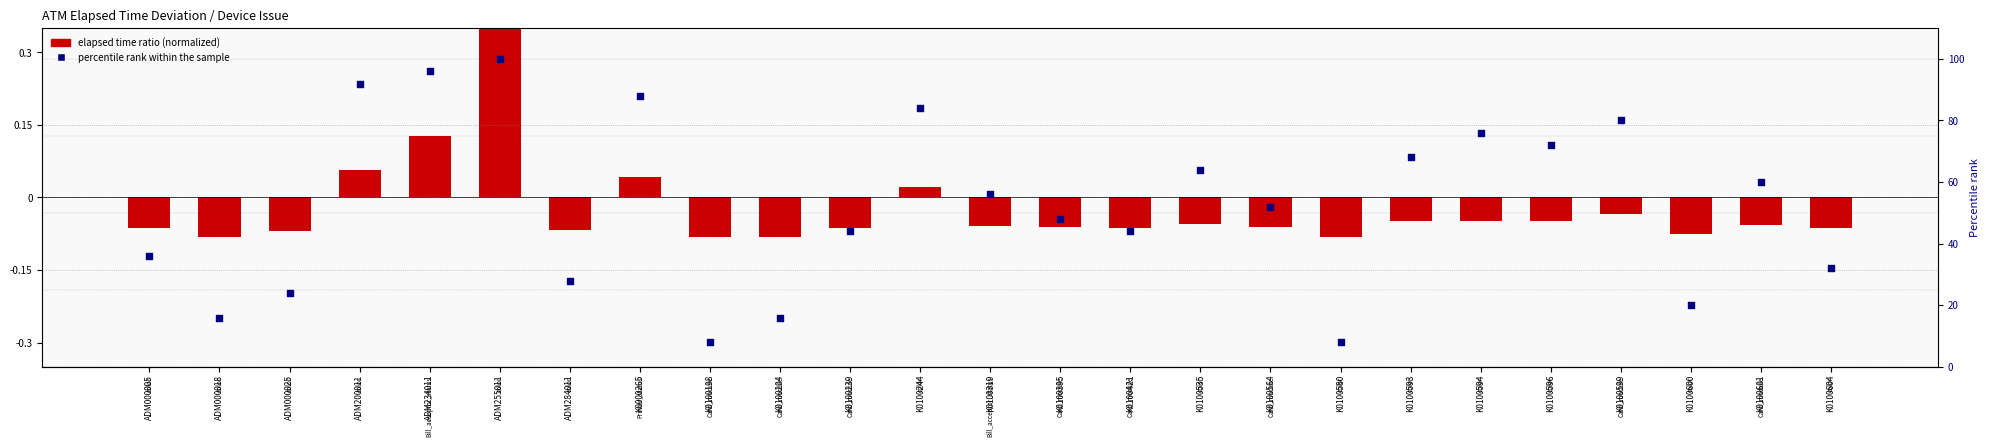

Which series has the largest total across all categories?

percentile rank within the sample